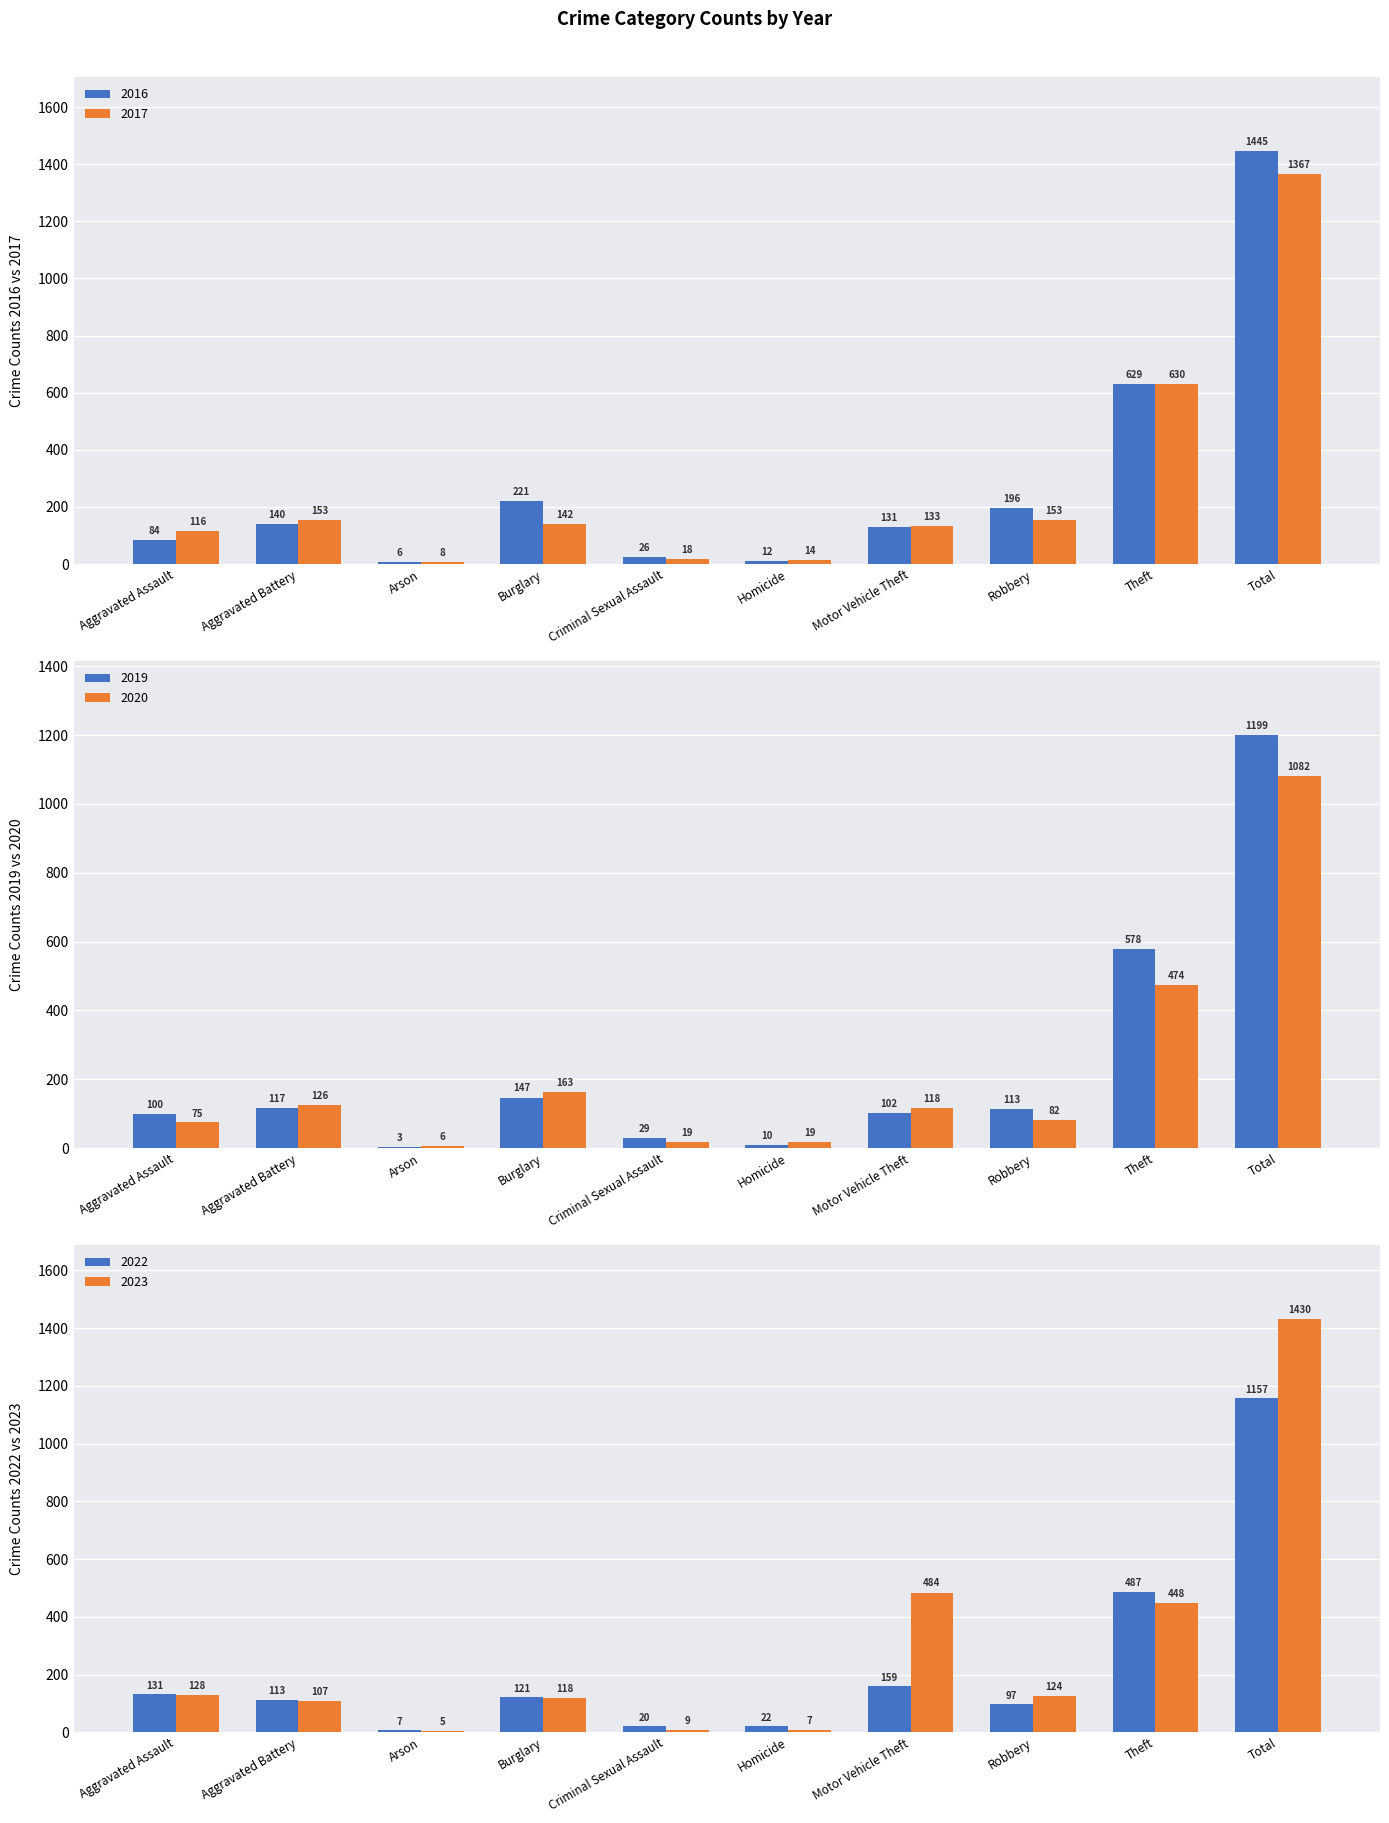

What position from the left is Criminal Sexual Assault?

5